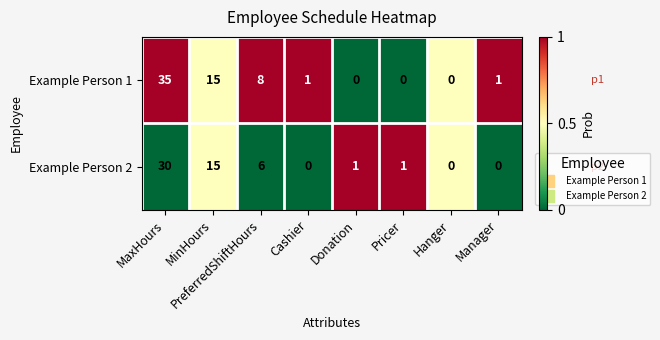

Which series changed the most between PreferredShiftHours and Pricer?

Example Person 1